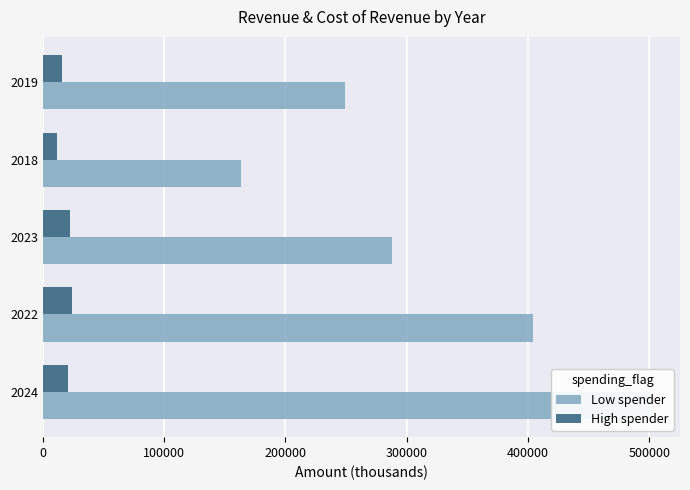

Rank the series at 2019 from highest to lowest value.

Low spender, High spender